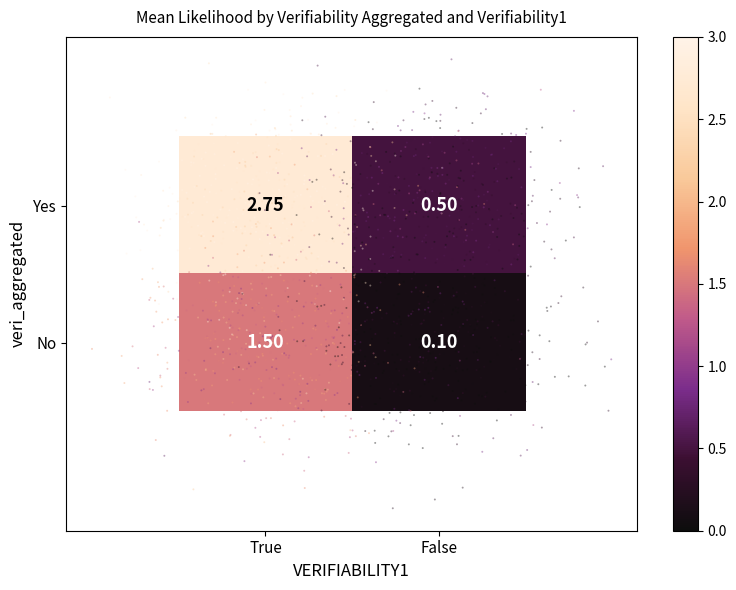

At which label is No closest to 0?

False